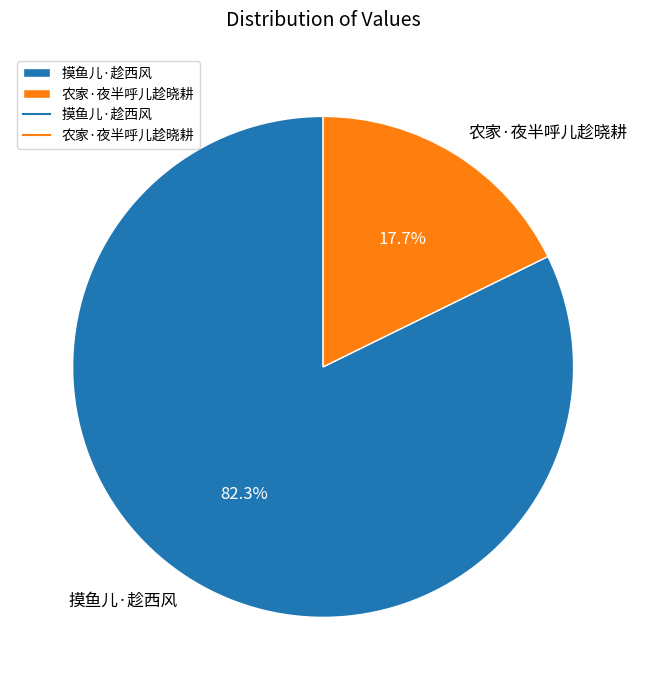

Count the number of slices in the pie.

2